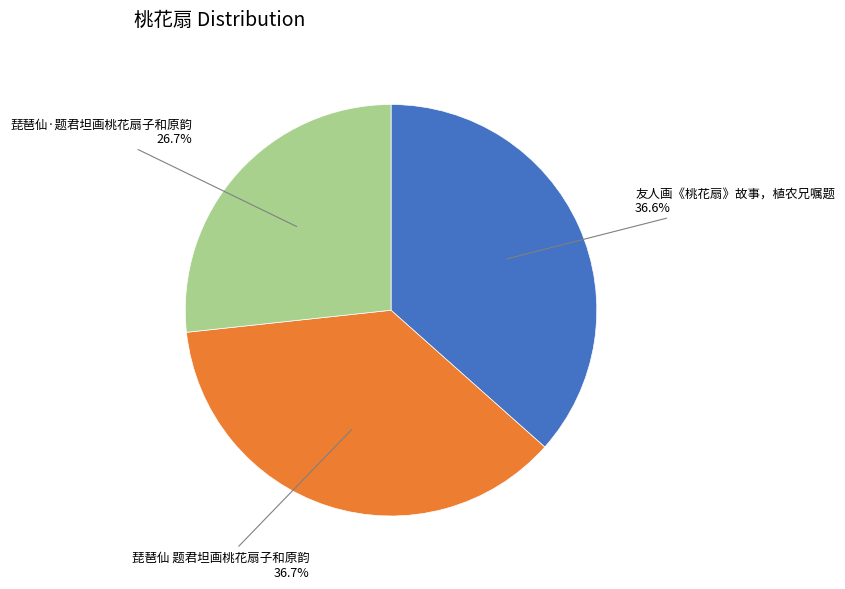

To the nearest percent, what is the difference between the largest and smallest slice percentages?

10%